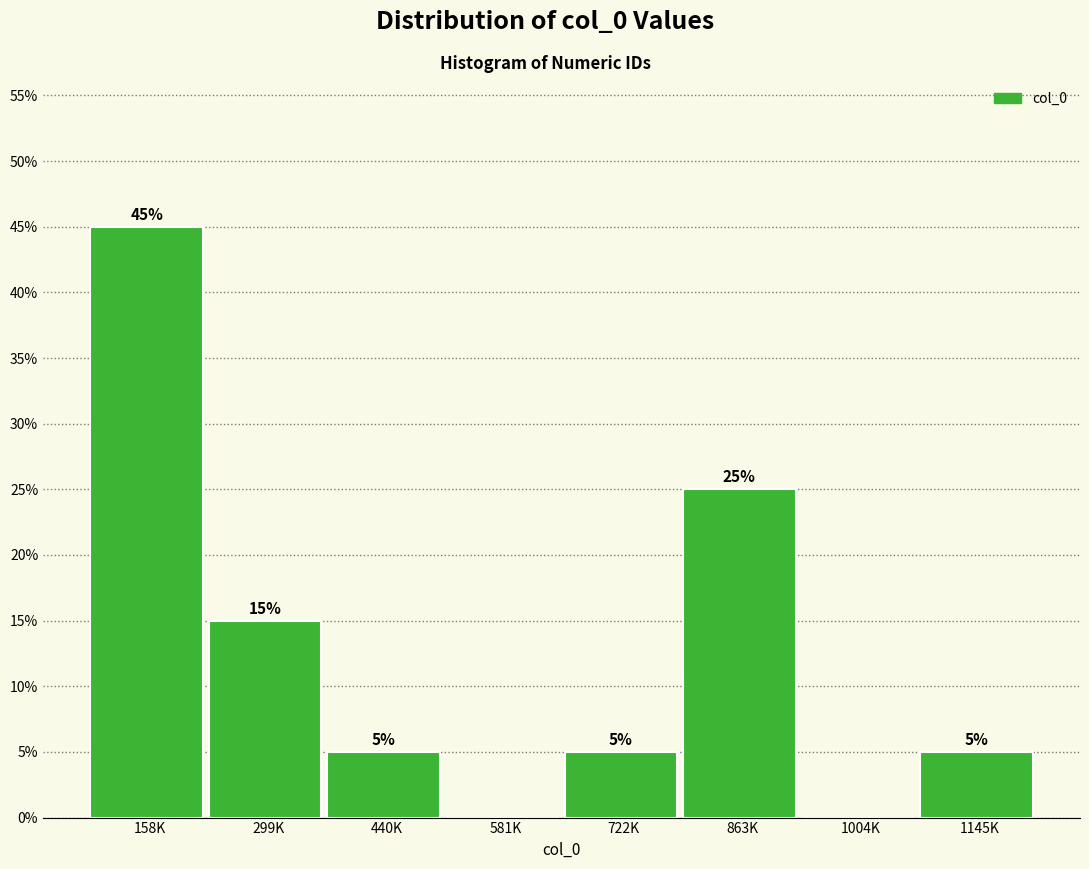

Reading left to right, what are all the values shown in this chart?

158K=45	299K=15	440K=5	581K=0	722K=5	863K=25	1004K=0	1145K=5